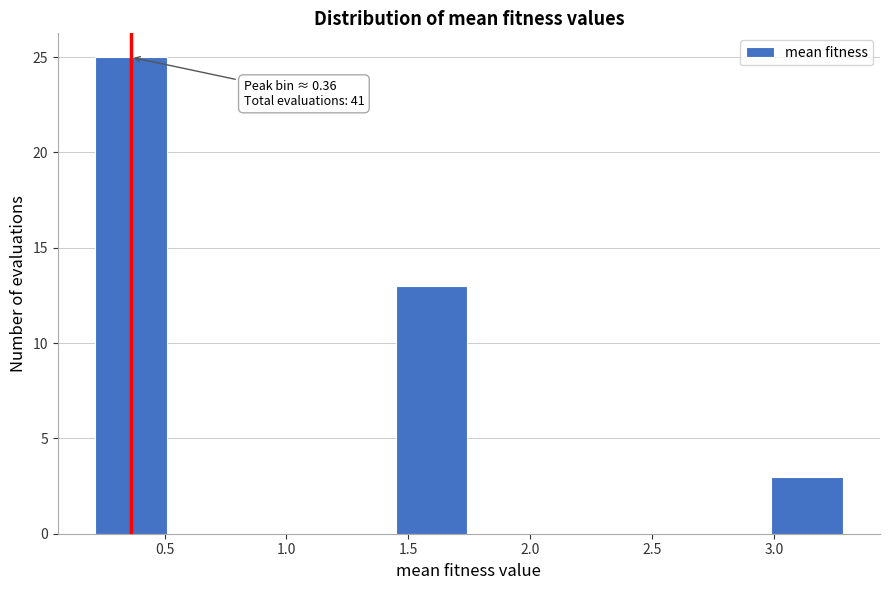

Which range on the x-axis has the tallest bar?

0.20 to 0.50